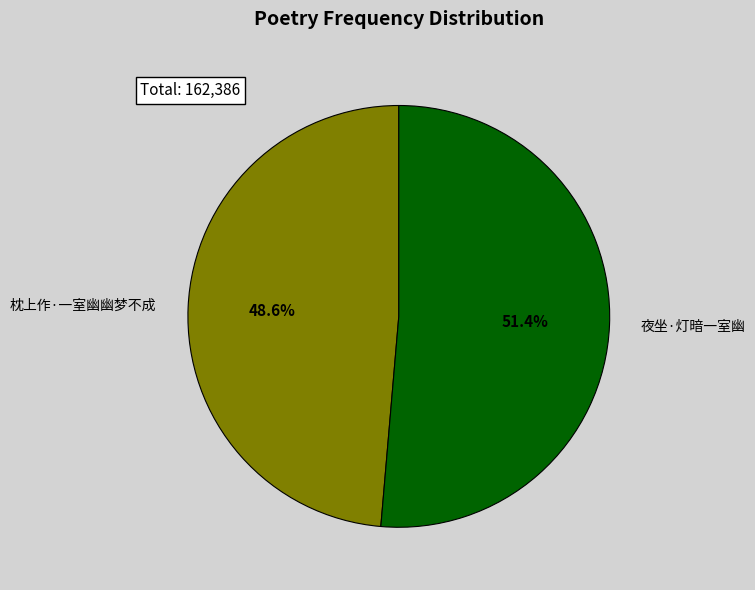

Rank the categories by value from lowest to highest.

枕上作·一室幽幽梦不成, 夜坐·灯暗一室幽